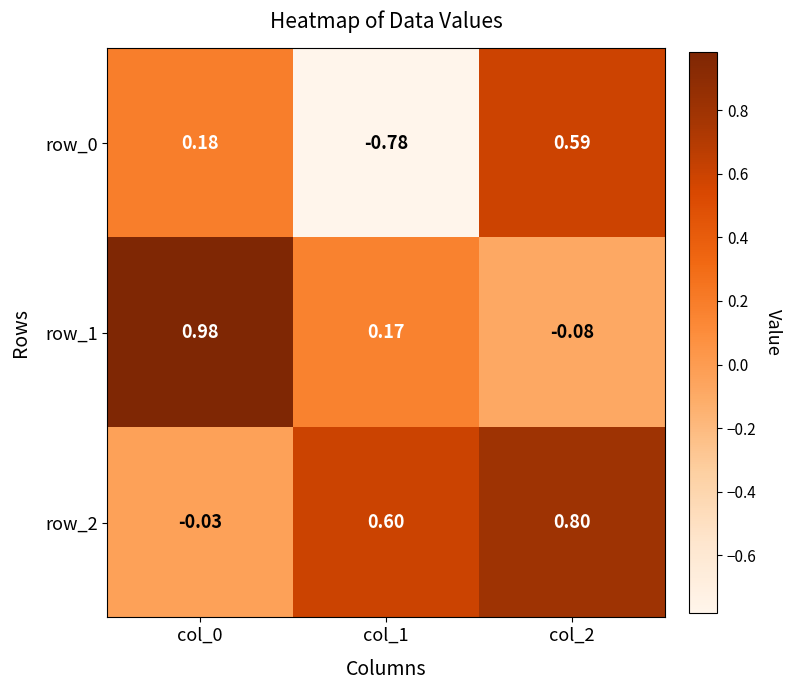

Is the value of row_2 at col_1 greater than the value of row_0 at col_1?

Yes